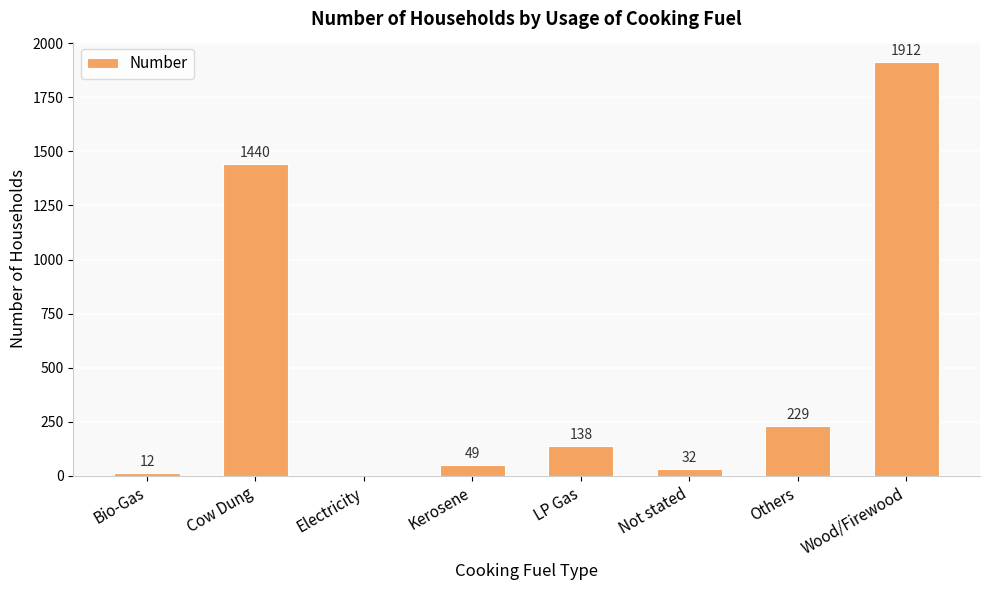

What is the sum of the values at Wood/Firewood and Electricity?

1912